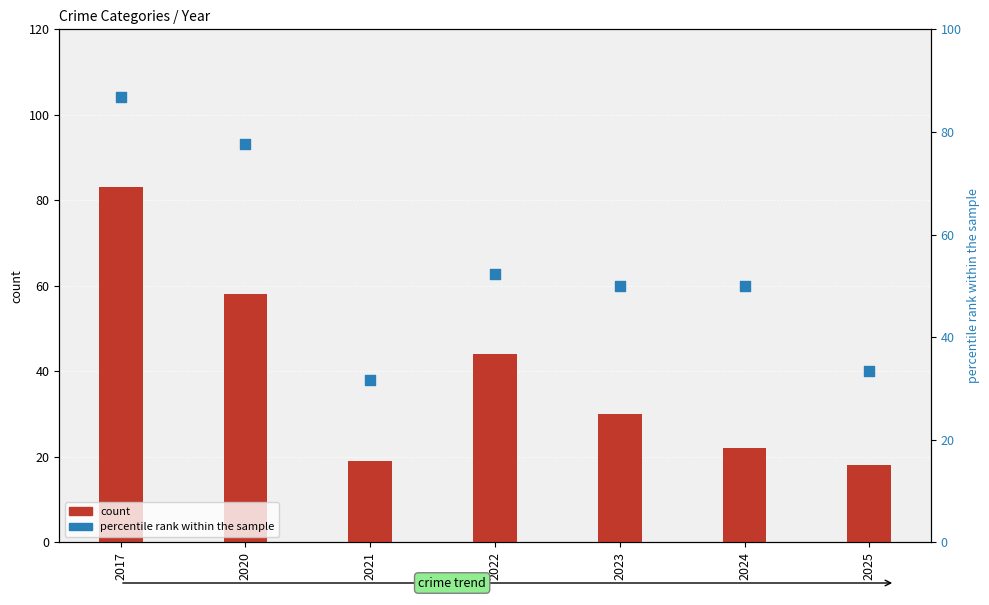

What is the total value across all series at 2022?

96.3